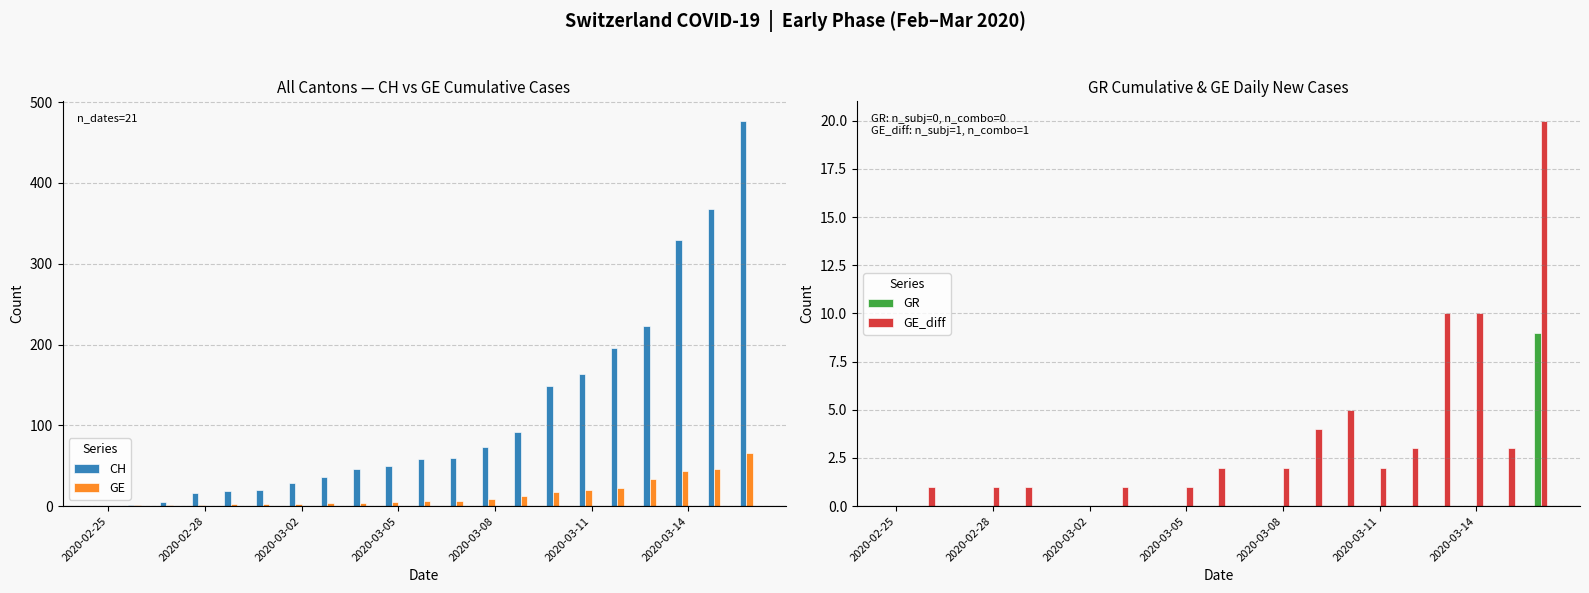

Which series has the largest range (max minus min)?

CH